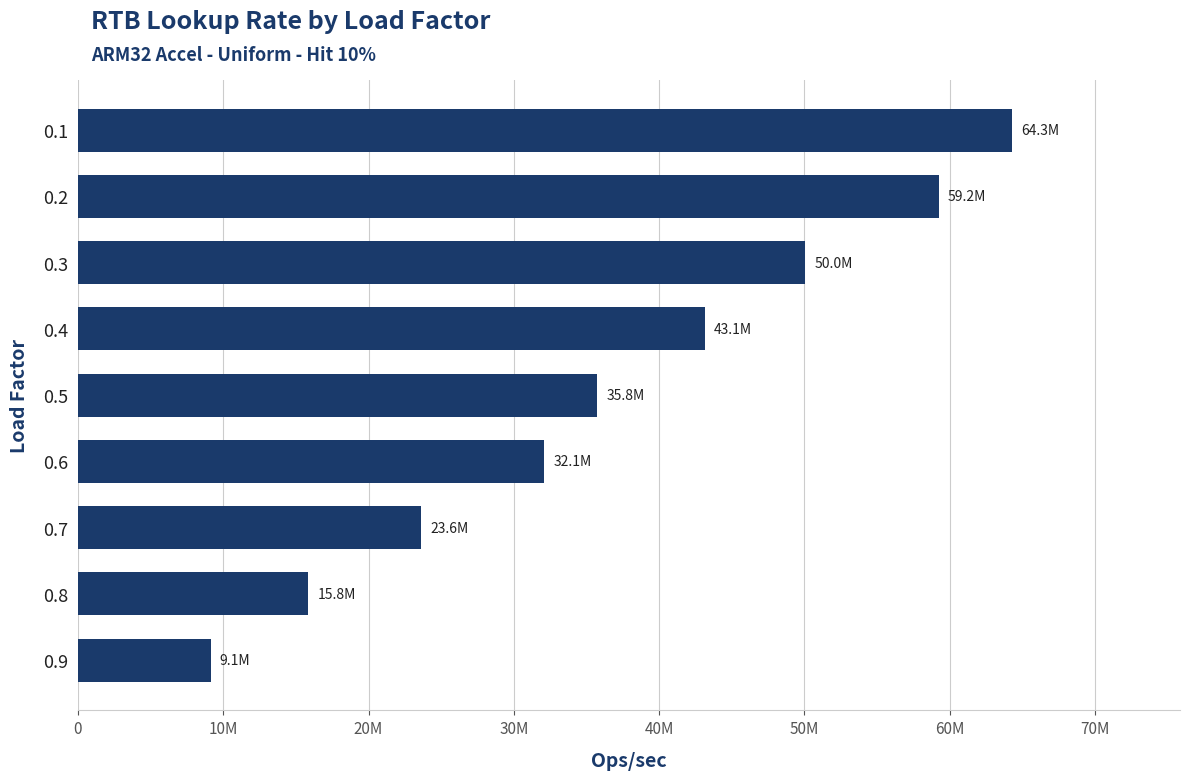

What is the difference between the maximum and minimum values?

55142855.8